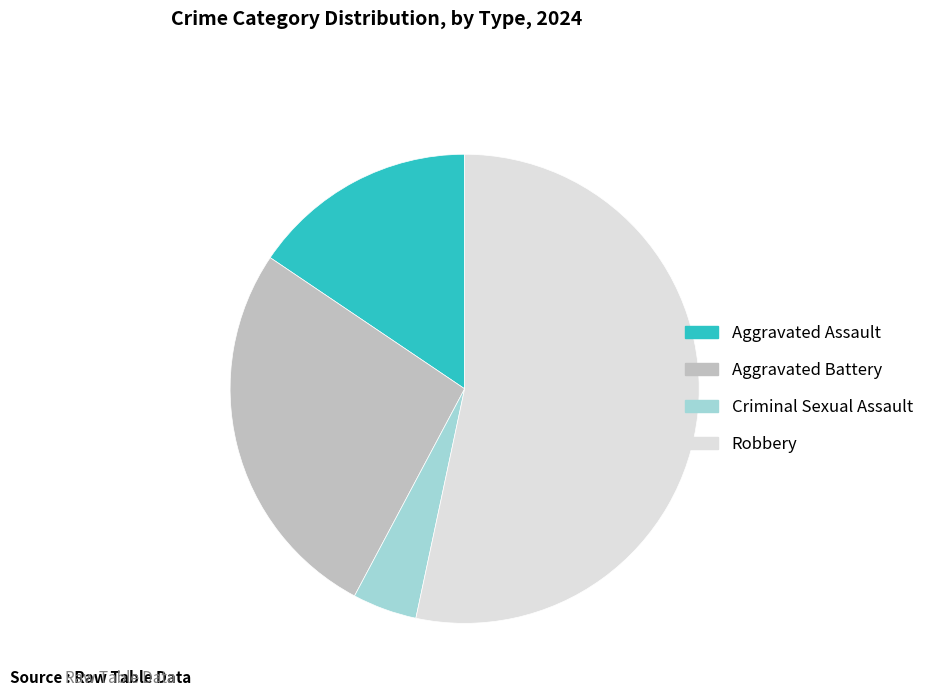

Approximately how many times larger is the value at Robbery compared to Criminal Sexual Assault?

12.0